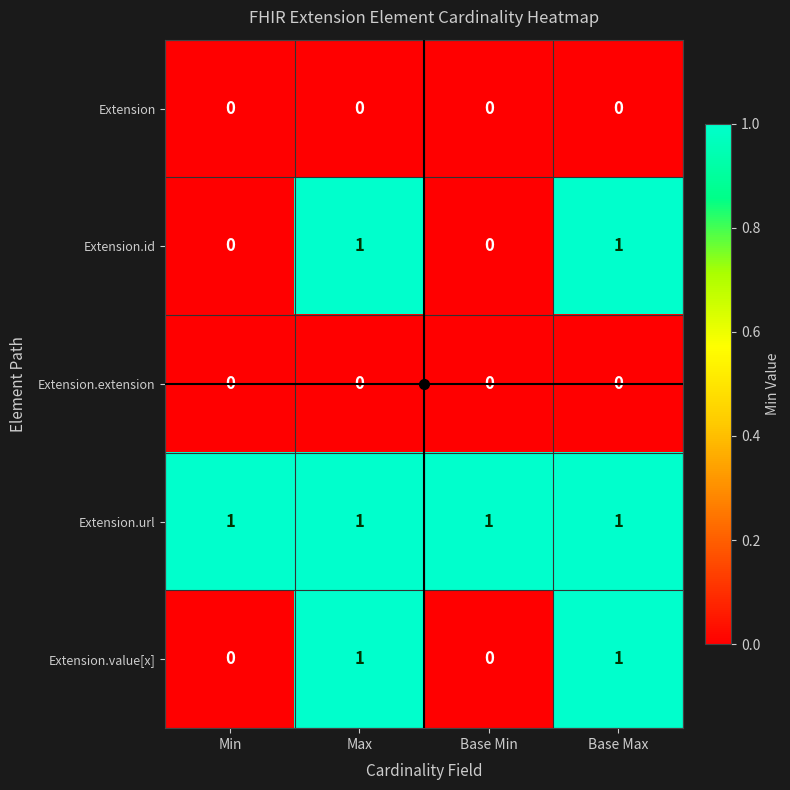

How many categories are shown in the chart?

4